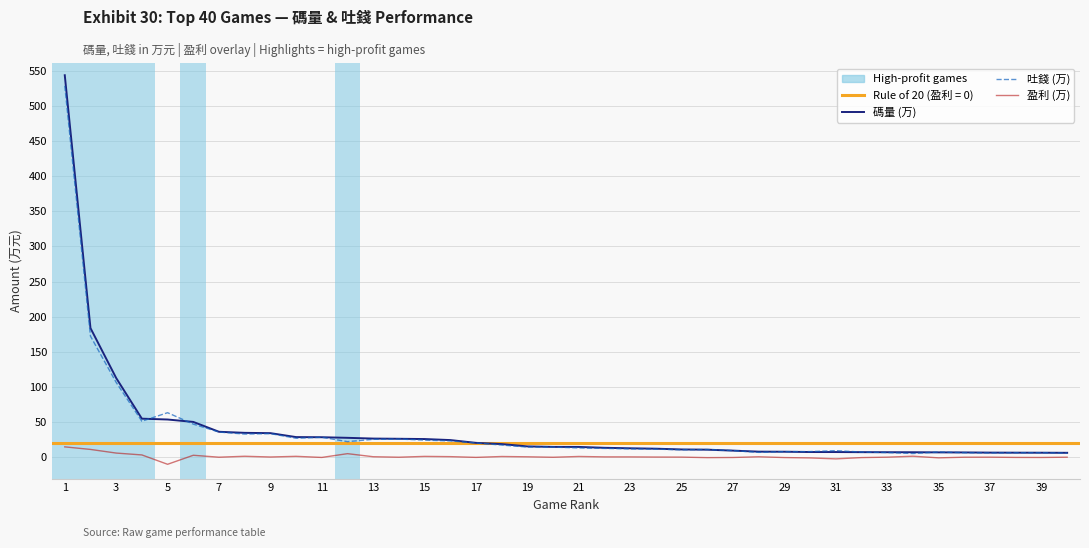

How many data points does each series have?

40